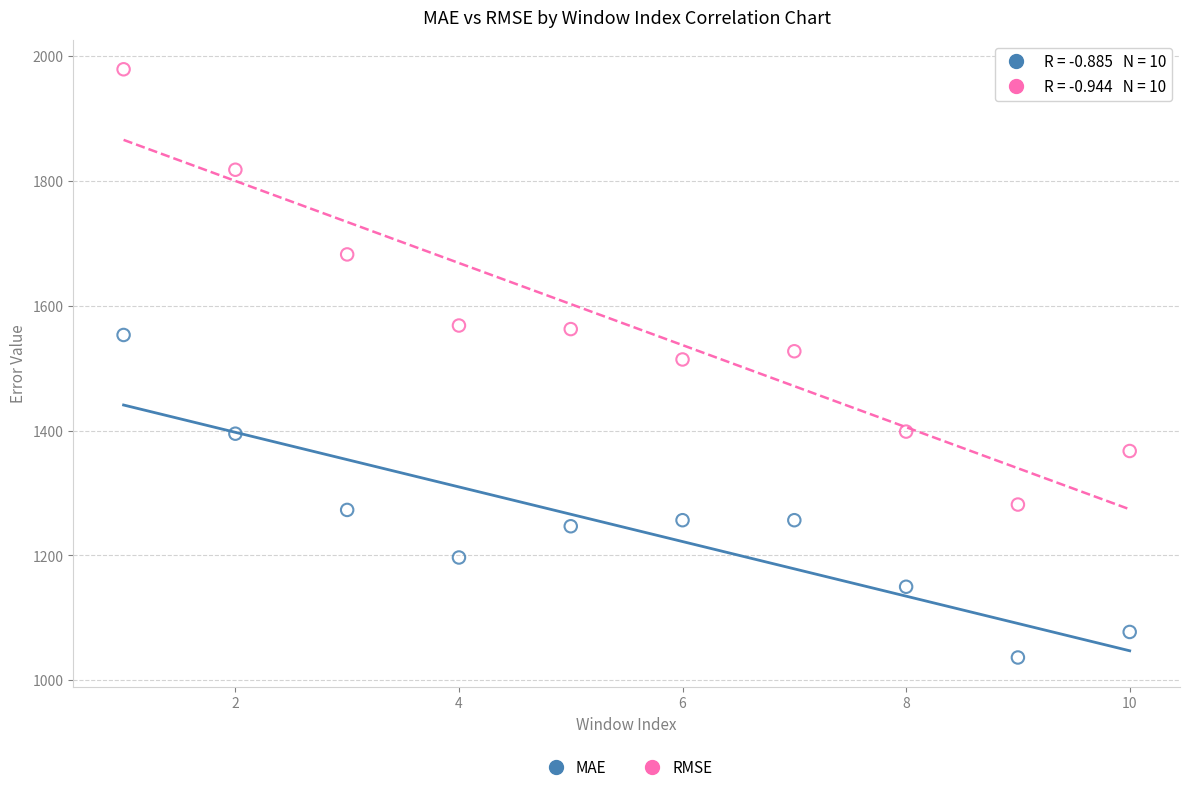

Across all data points, what is the range of X values (max minus min)?

9.0